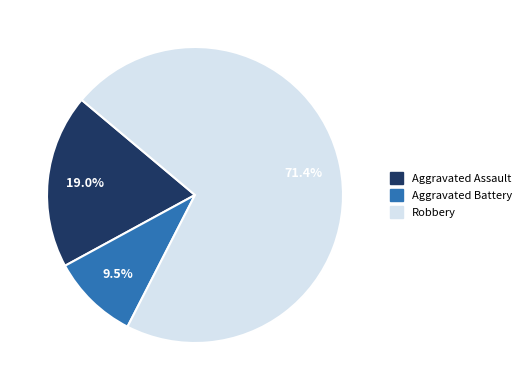

Count the number of slices in the pie.

3